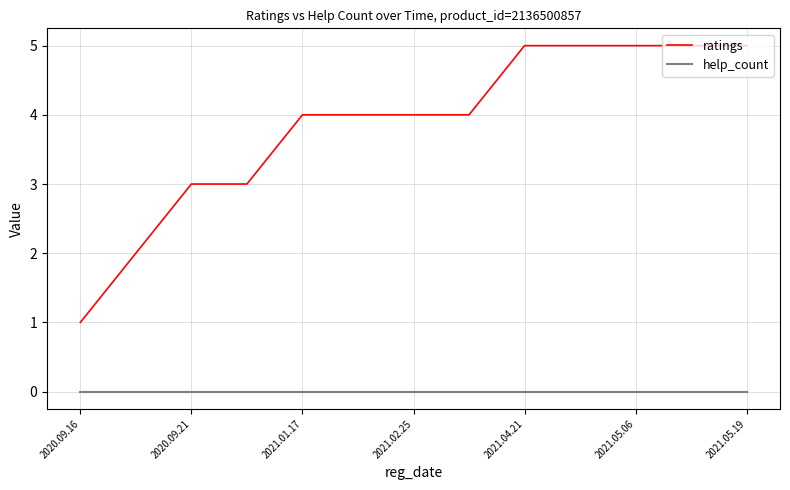

Rank the series by their average value, from lowest to highest.

help_count, ratings